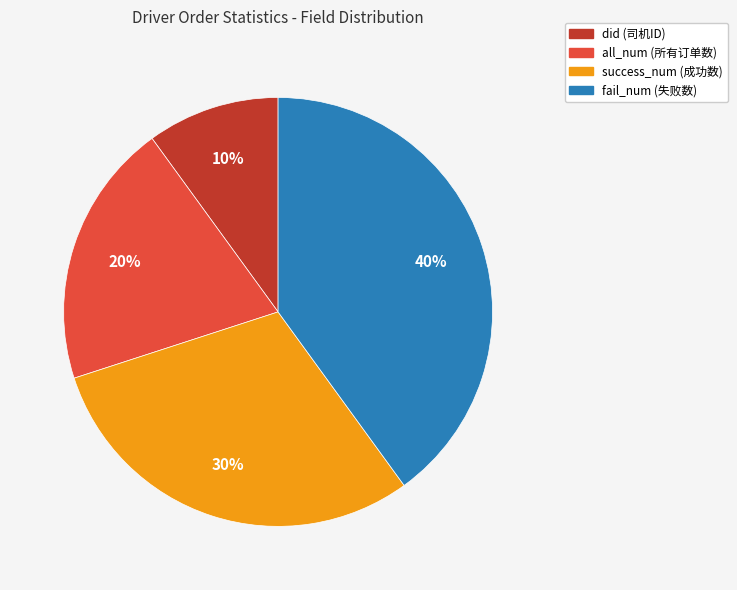

To the nearest percent, what is the average slice percentage?

25%